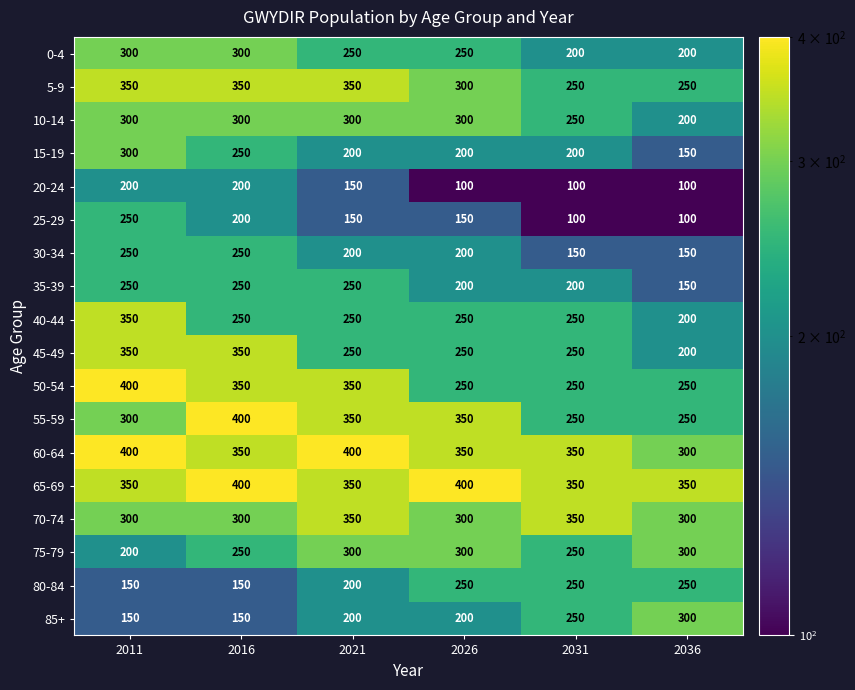

What is the difference between the highest and lowest values at 2031?

250